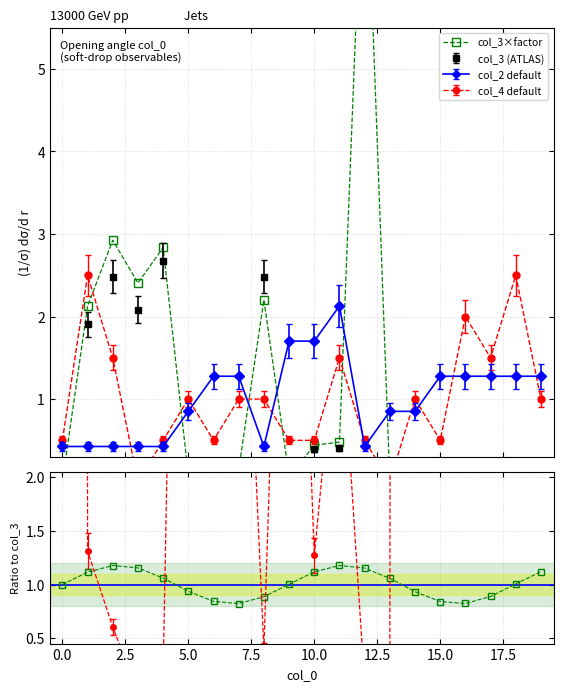

What is the difference between the second highest and minimum values in the col_3×factor series?

2.9